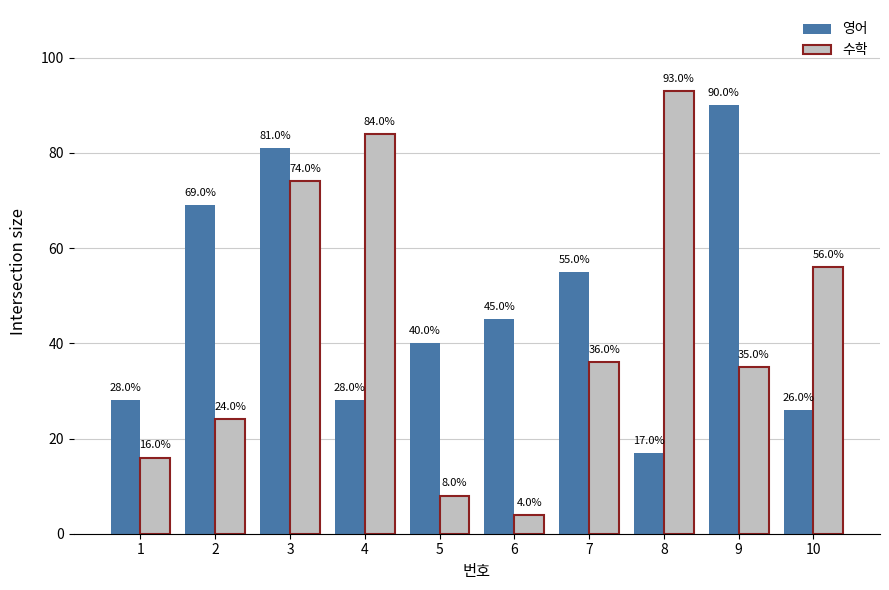

How many bars are there in total?

20